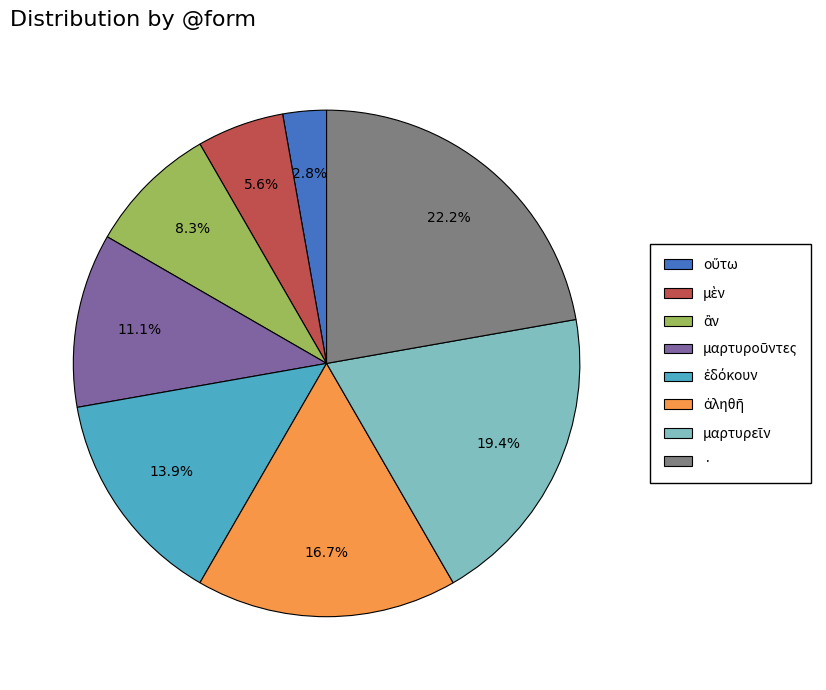

Which slice is the largest?

·